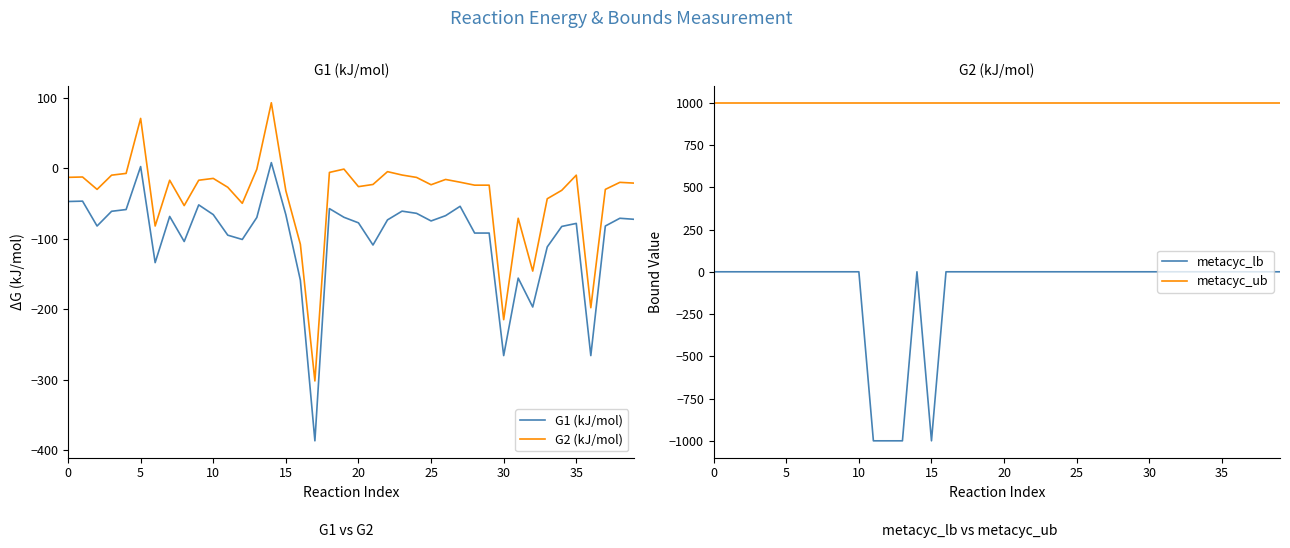

True or false: G1 (kJ/mol) has a value of -24.0 at 35.

False